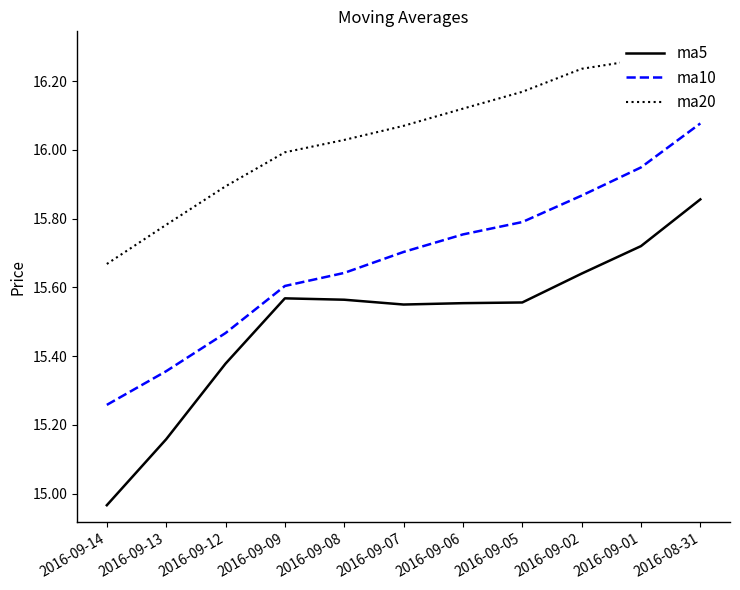

What is the difference between the ma10 values at 2016-09-05 and 2016-09-12?

0.3